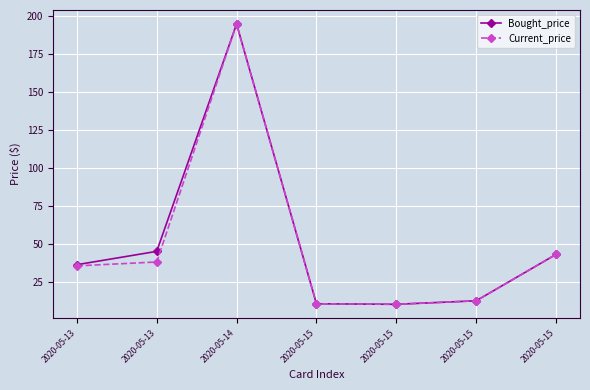

Rank the series by their average value, from lowest to highest.

Current_price, Bought_price